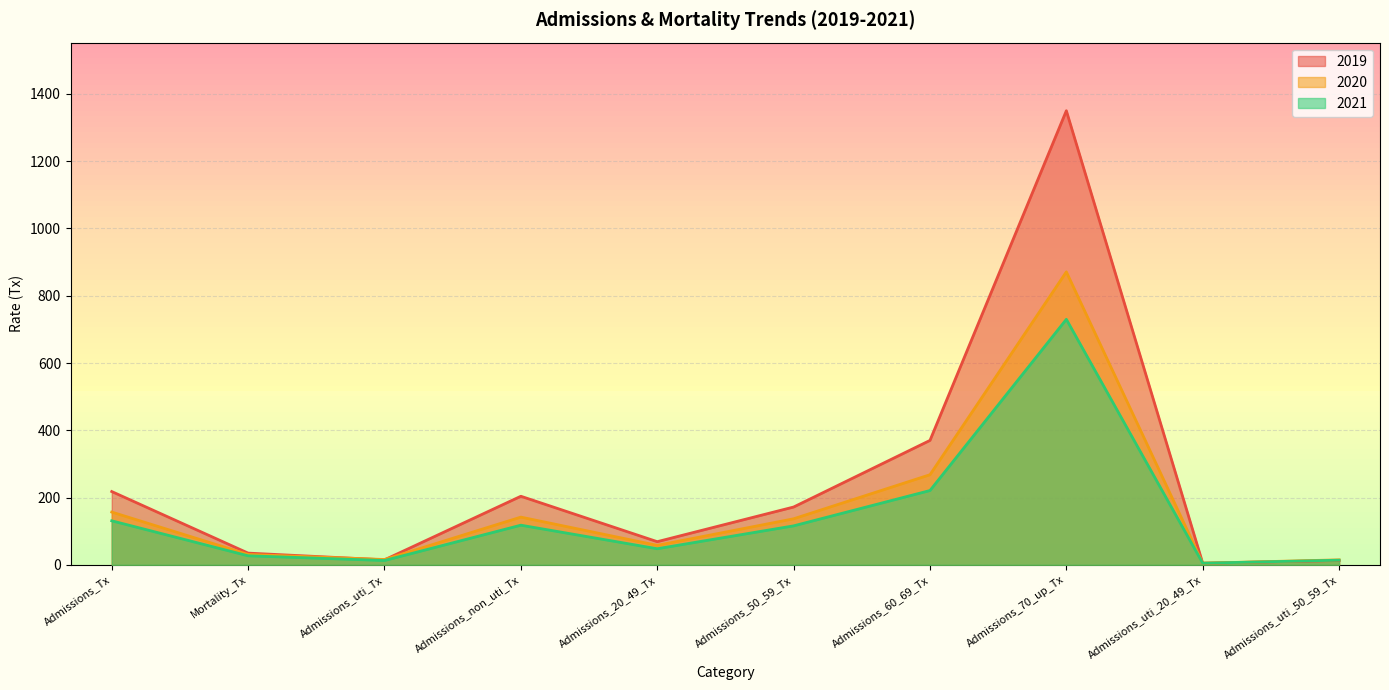

Is it true that 2020 equals 157 at Admissions_Tx?

True